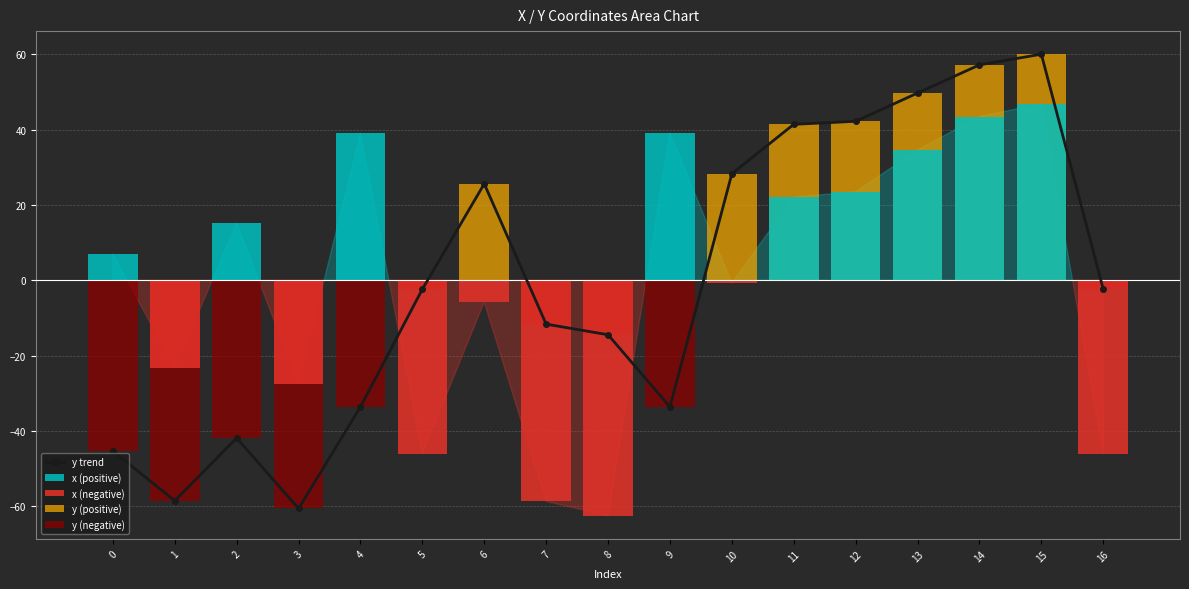

How many groups of bars are there?

17